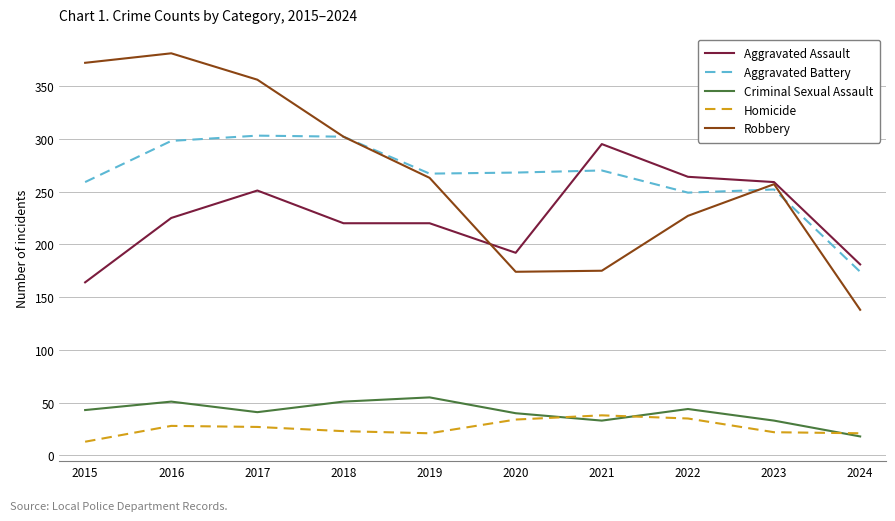

List the series in order of their peak value, highest first.

Robbery, Aggravated Battery, Aggravated Assault, Criminal Sexual Assault, Homicide